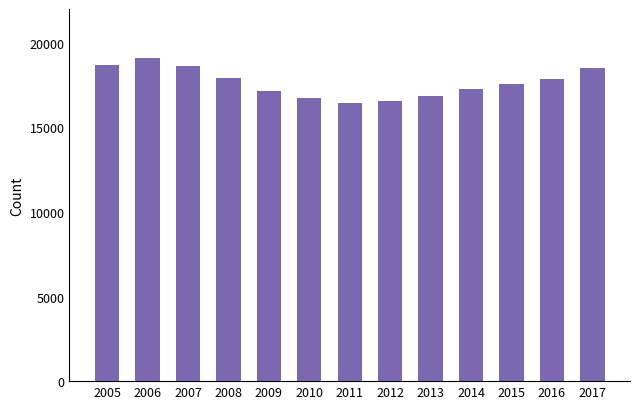

What value does the data have at 2014, to the nearest 100?

17300